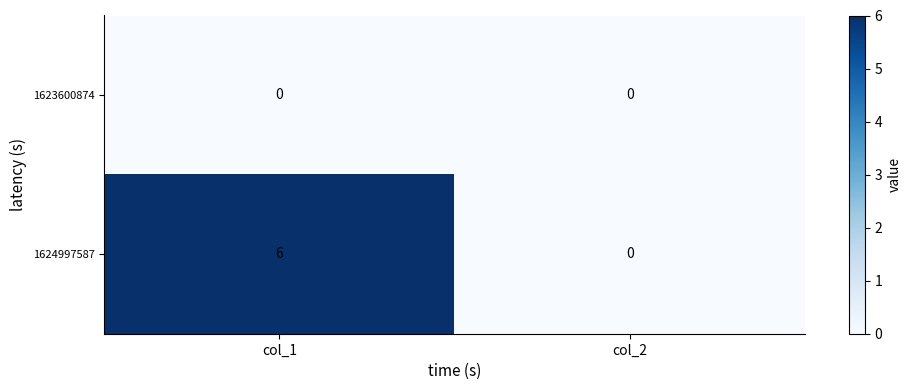

Is it true that 1624997587 equals 0 at col_2?

True